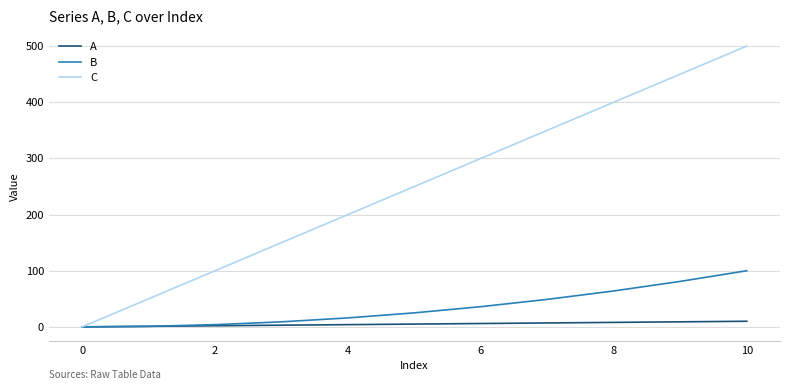

What is the maximum value shown in the chart?

500